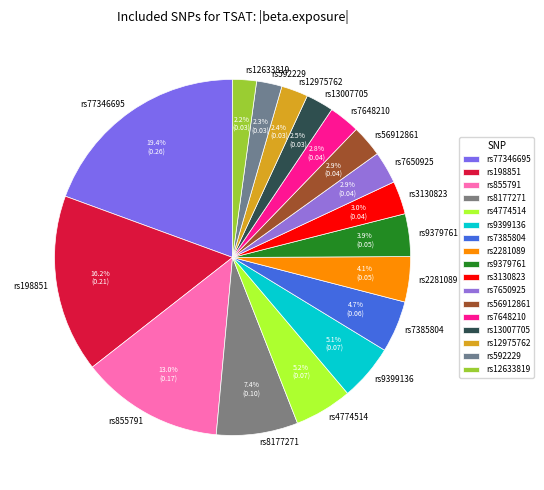

Combined, do rs7385804 and rs198851 account for over 50%?

No